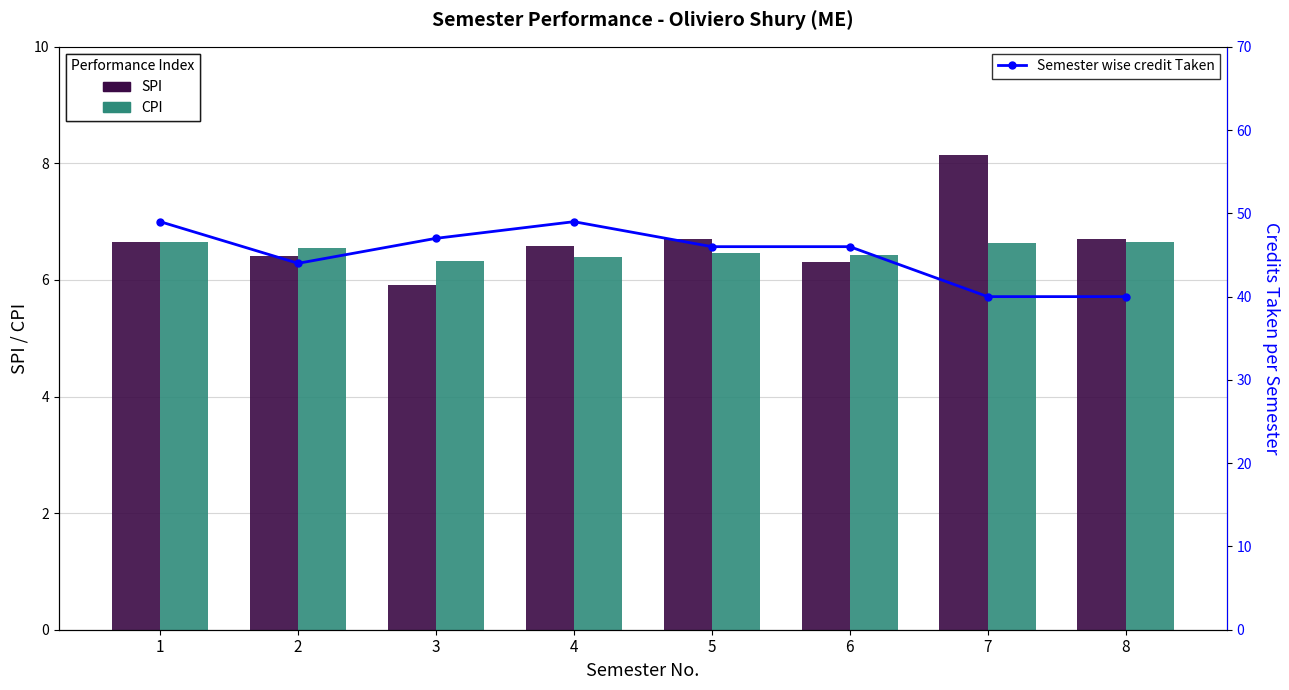

What is the value of the Semester wise credit Taken bar at the 6th from the left?

46.0